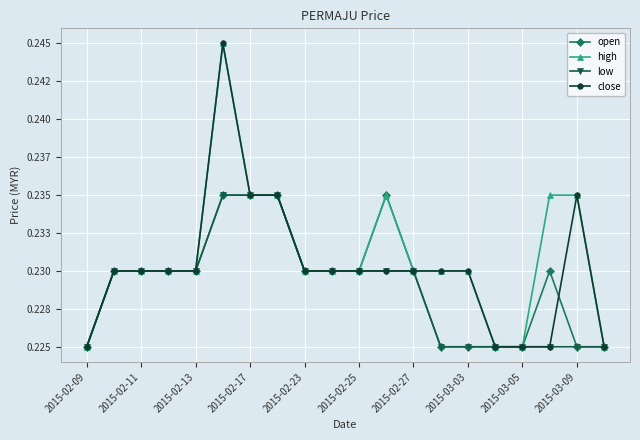

Does the chart display data point markers on the line(s)?

Yes